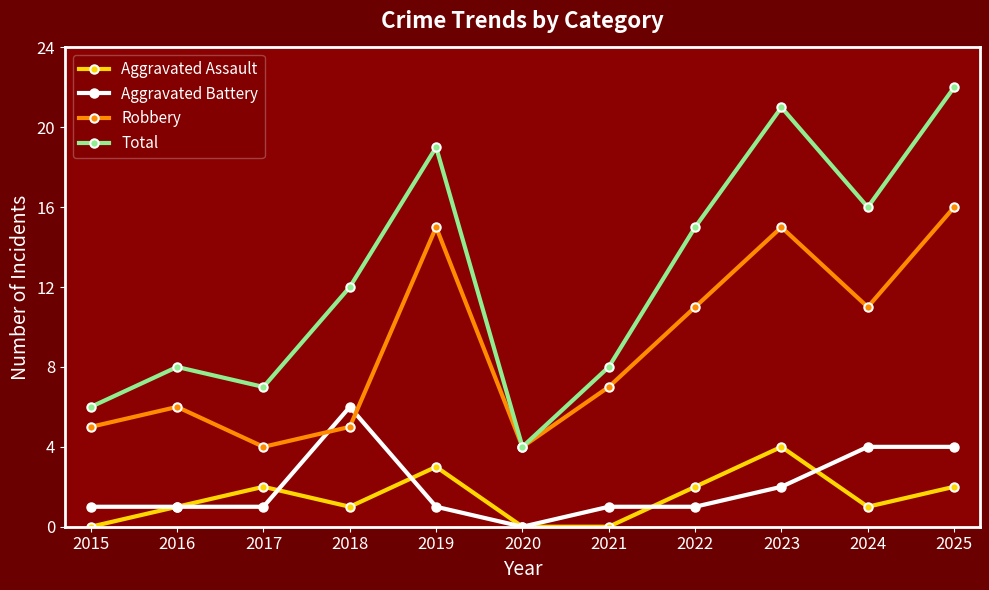

List the series in order of their peak value, highest first.

Total, Robbery, Aggravated Battery, Aggravated Assault